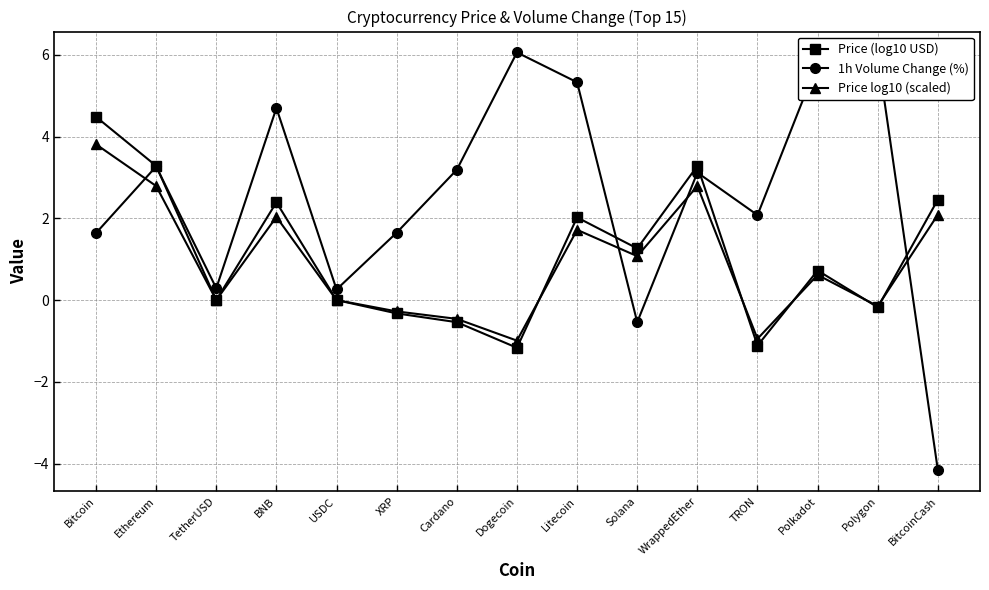

Where is the first local maximum for Price log10 (scaled)?

BNB